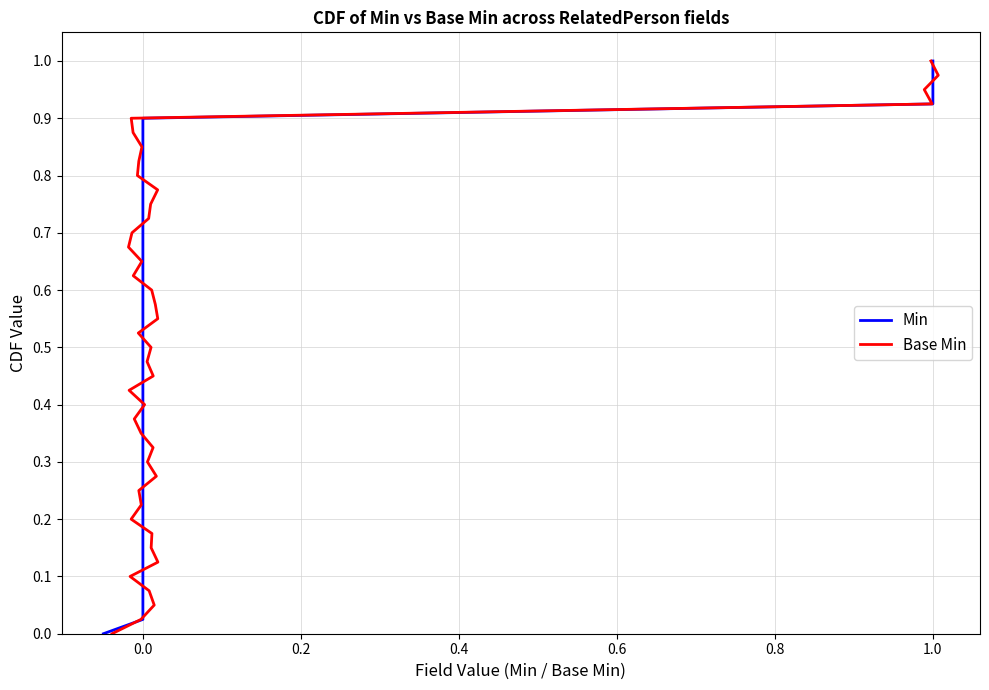

Where is the first local maximum for Base Min?

17